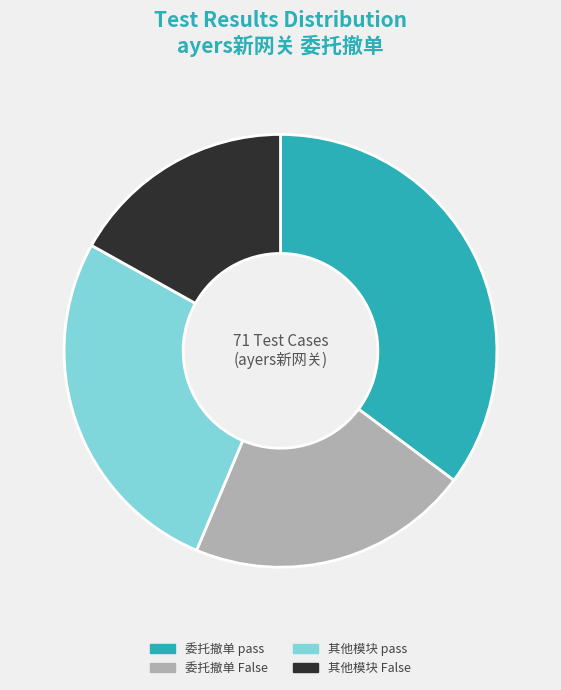

What is the ratio of the value at 其他模块 False to the value at 委托撤单 False?

0.8